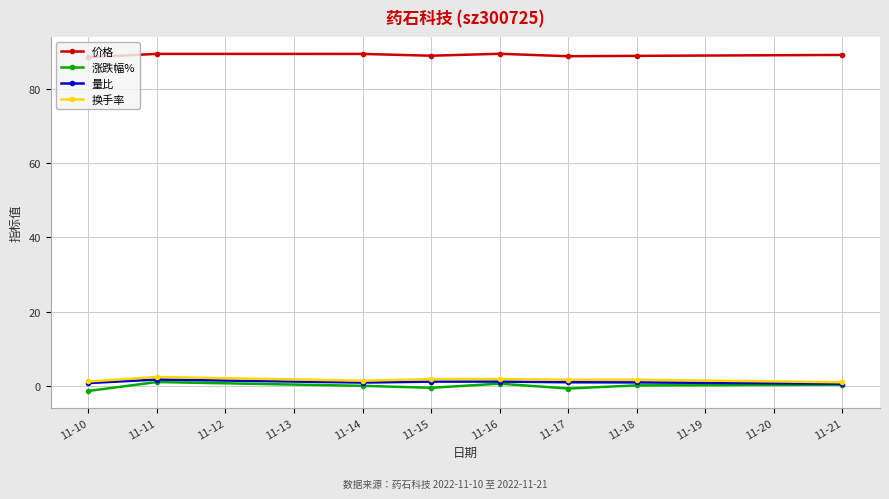

True or false: 换手率 and 价格 cross at least once.

False